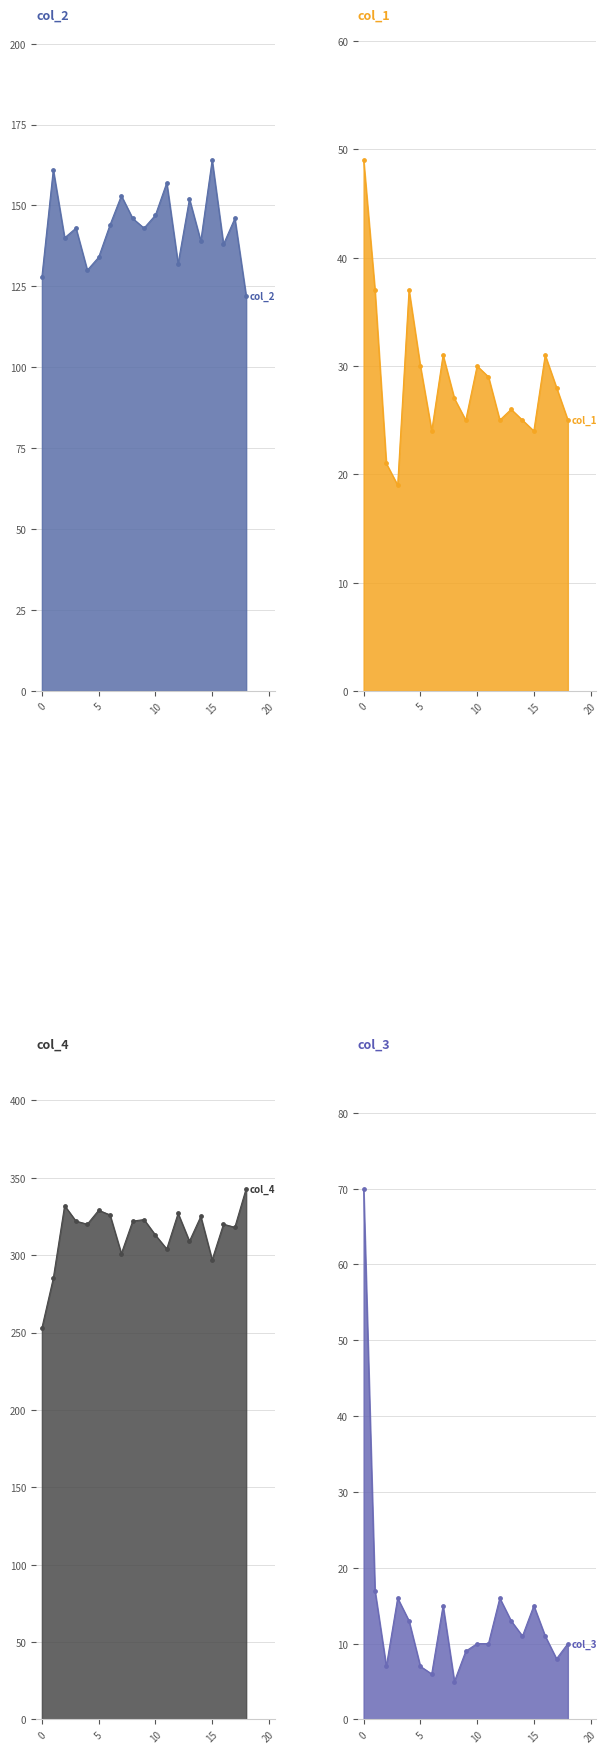

Which series reaches the minimum Y coordinate?

col_3